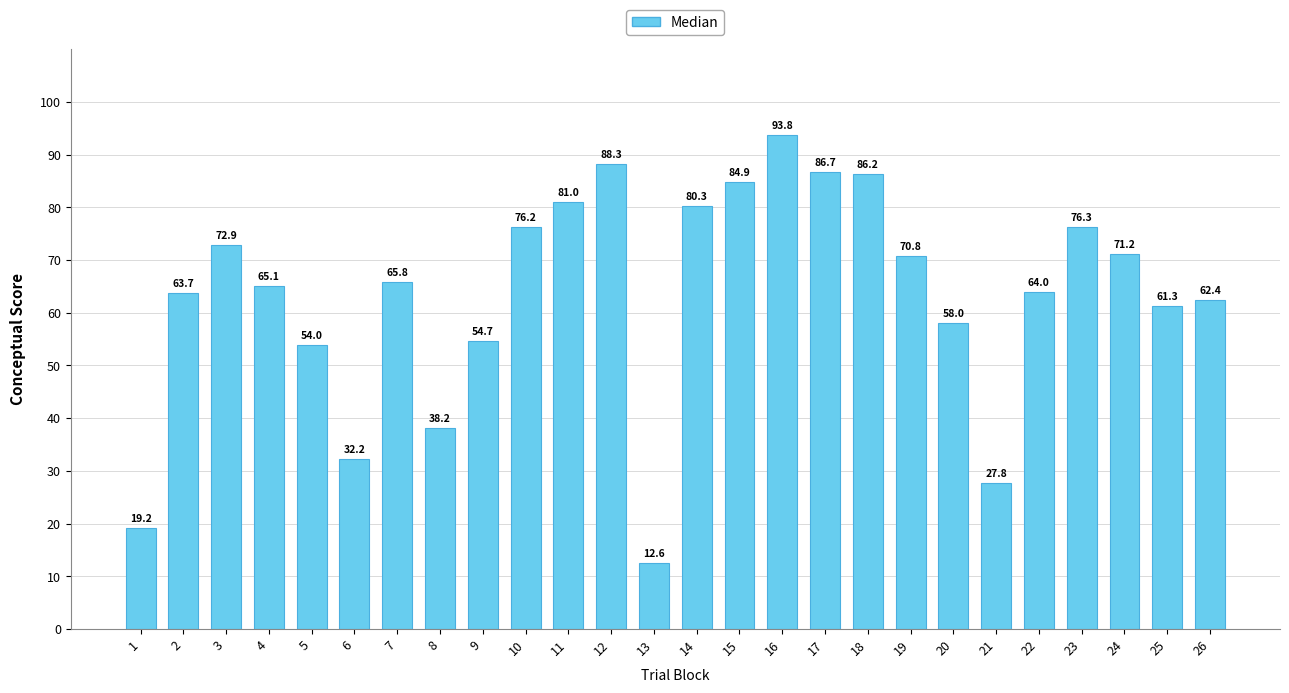

Which has a higher value, 10 or 25?

10